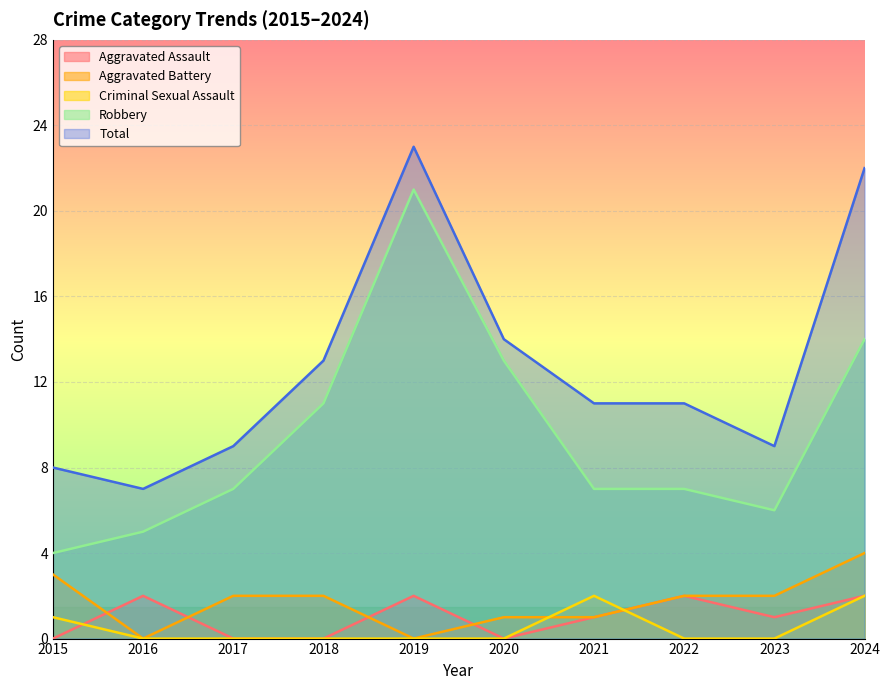

Reading right to left, transcribe all the data shown in this chart.

Aggravated Assault: 2024=2	2023=1	2022=2	2021=1	2020=0	2019=2	2018=0	2017=0	2016=2	2015=0
Aggravated Battery: 2024=4	2023=2	2022=2	2021=1	2020=1	2019=0	2018=2	2017=2	2016=0	2015=3
Criminal Sexual Assault: 2024=2	2023=0	2022=0	2021=2	2020=0	2019=0	2018=0	2017=0	2016=0	2015=1
Robbery: 2024=14	2023=6	2022=7	2021=7	2020=13	2019=21	2018=11	2017=7	2016=5	2015=4
Total: 2024=22	2023=9	2022=11	2021=11	2020=14	2019=23	2018=13	2017=9	2016=7	2015=8